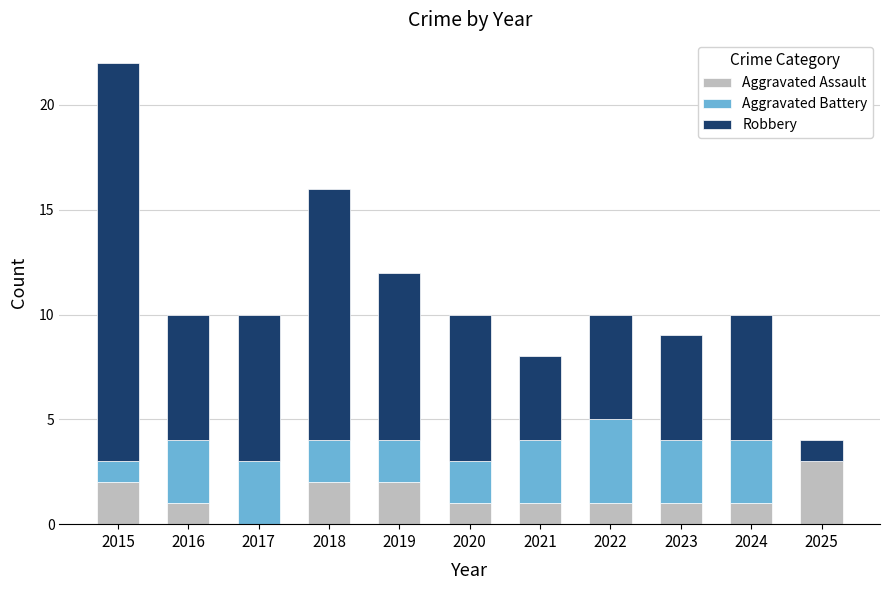

Which category has the highest value in the Aggravated Assault series?

2025